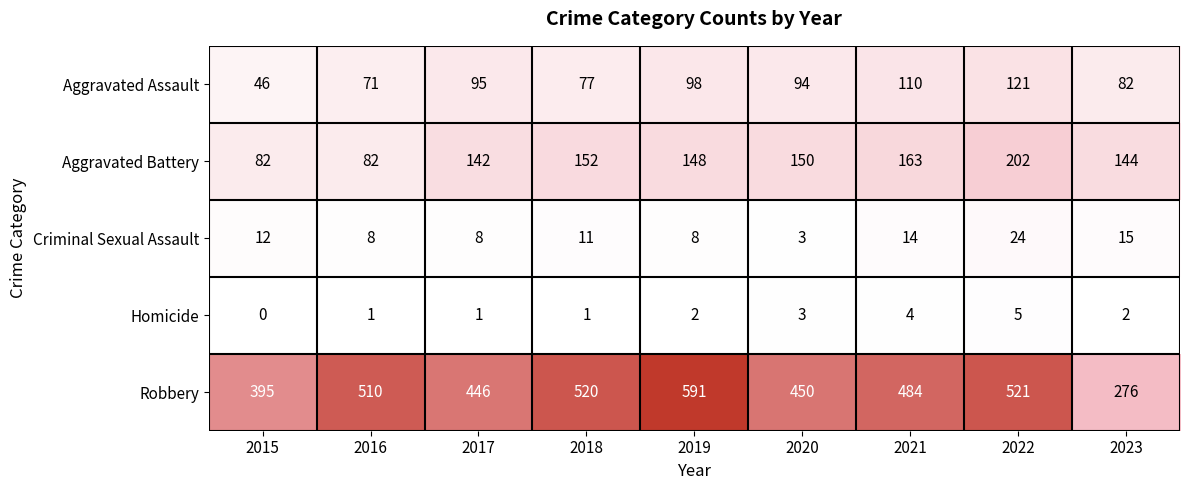

True or false: Robbery has a value of 943 at 2019.

False